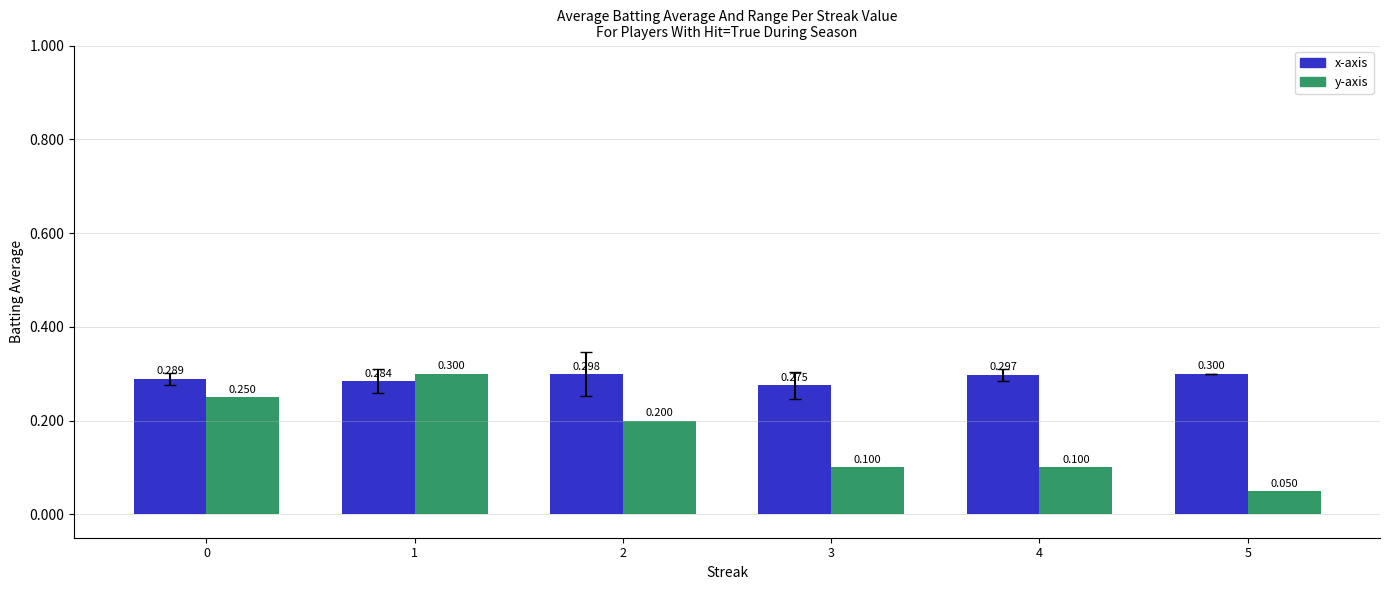

What are all the series names shown in the legend?

x-axis, y-axis